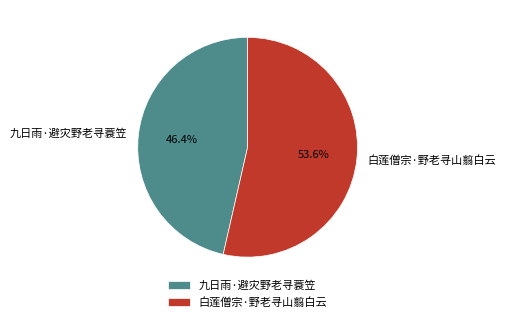

True or false: 白莲僧宗·野老寻山翦白云 accounts for 54% of the total.

True